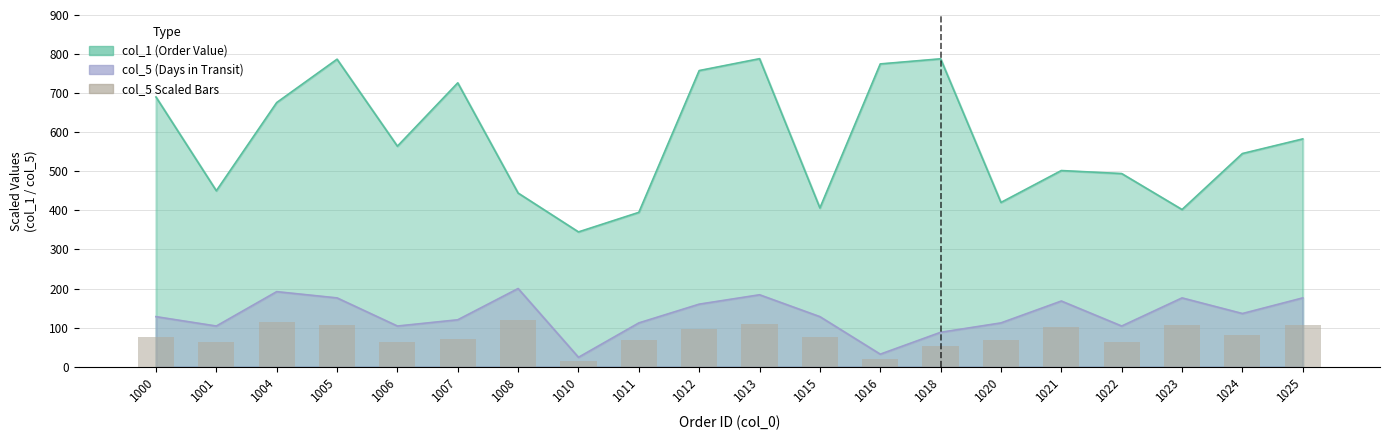

How many data points does each series have?

20